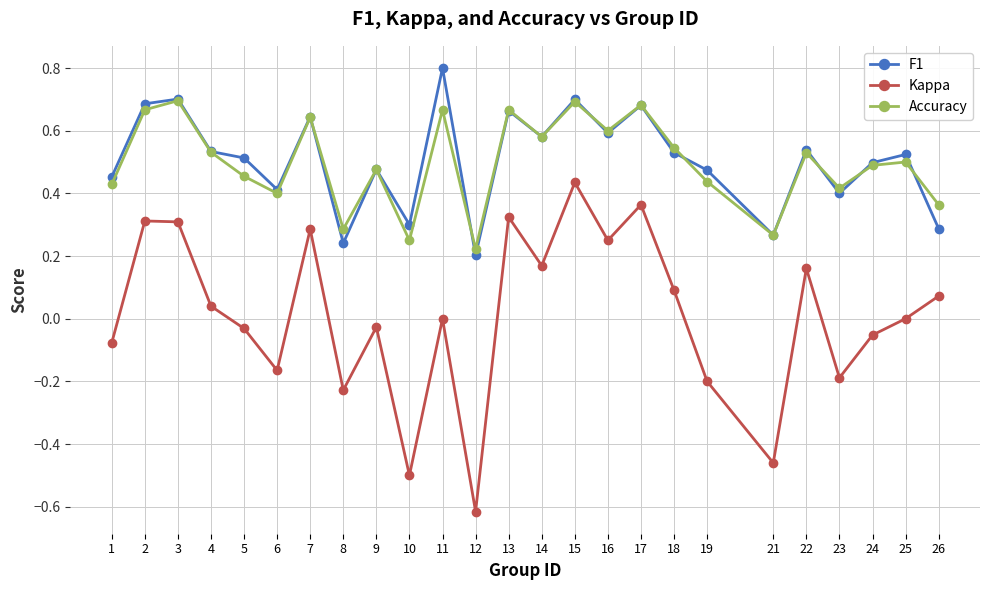

At which category is the sum across all series the highest?

15